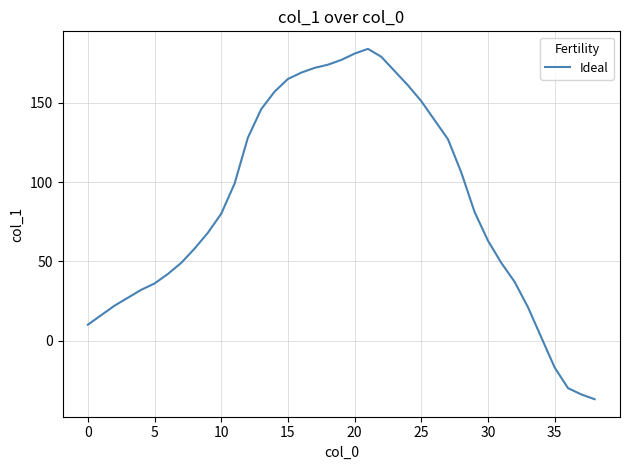

What is the maximum value shown in the chart?

184